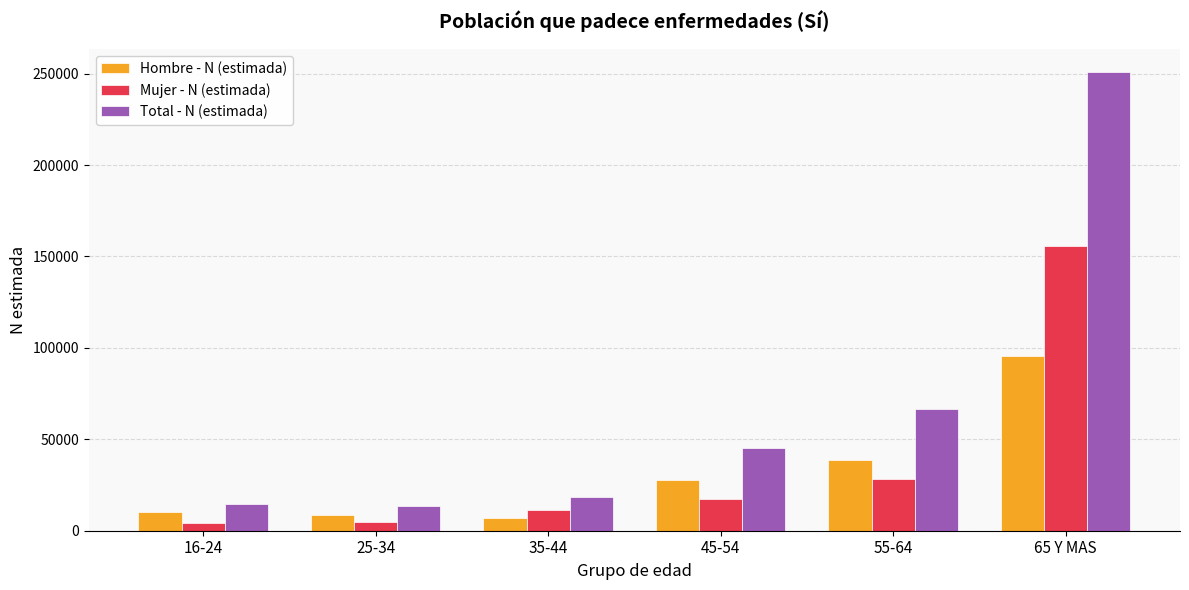

Which series changed the most between 16-24 and 65 Y MAS?

Total - N (estimada)